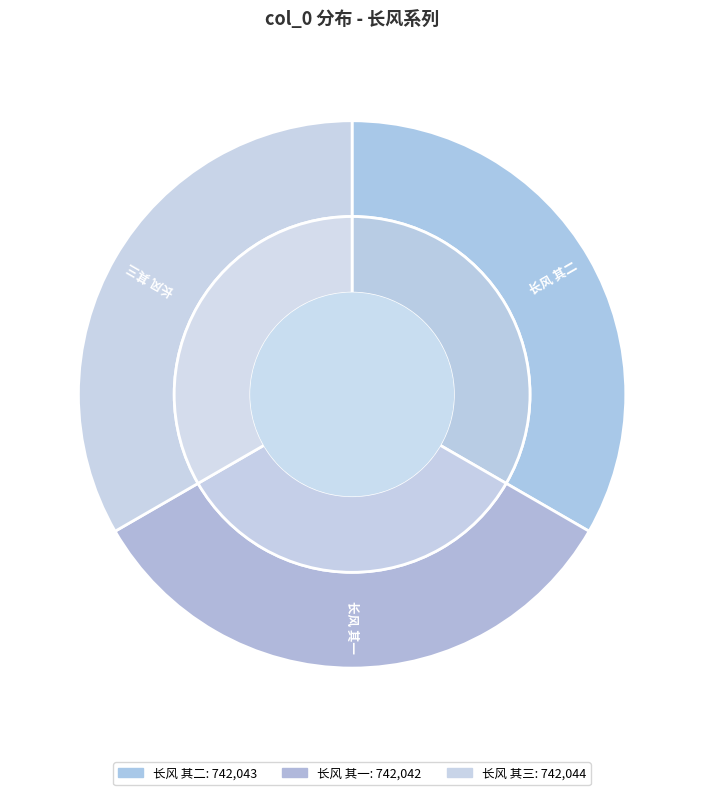

Which slice is the smallest?

长风 其一